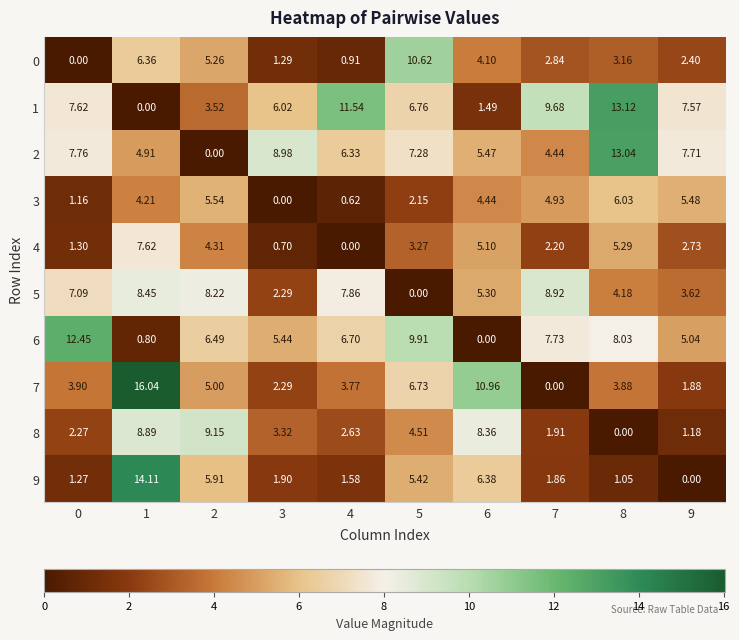

Is the value of 3 at 5 greater than the value of 0 at 3?

Yes